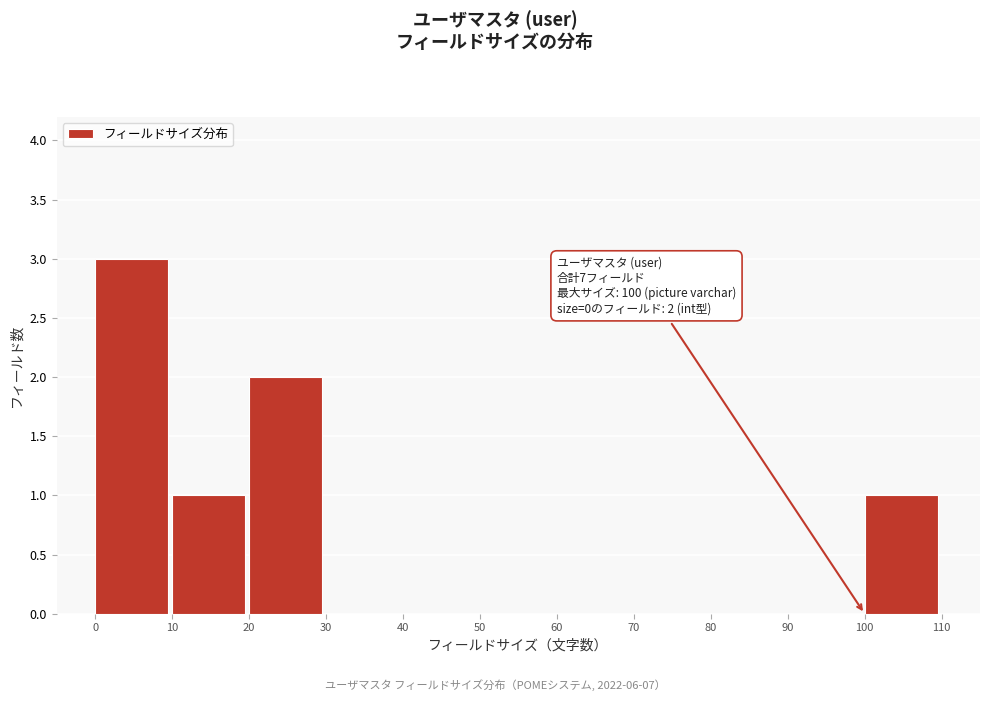

Over which range of the x-axis is the bar tallest?

0 to 10